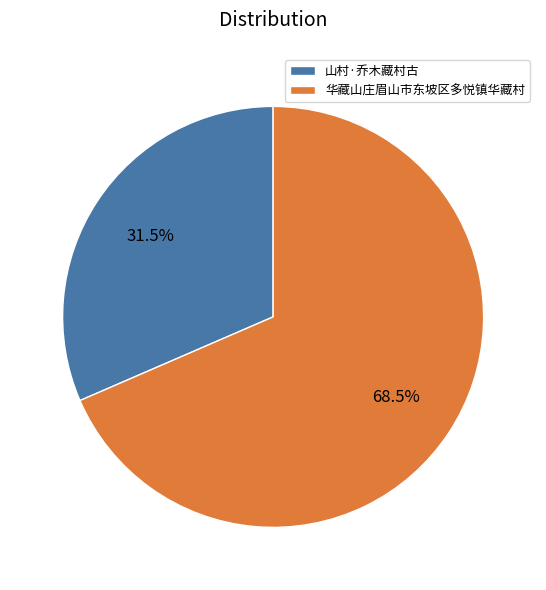

What is the smallest slice in the pie chart?

山村·乔木藏村古